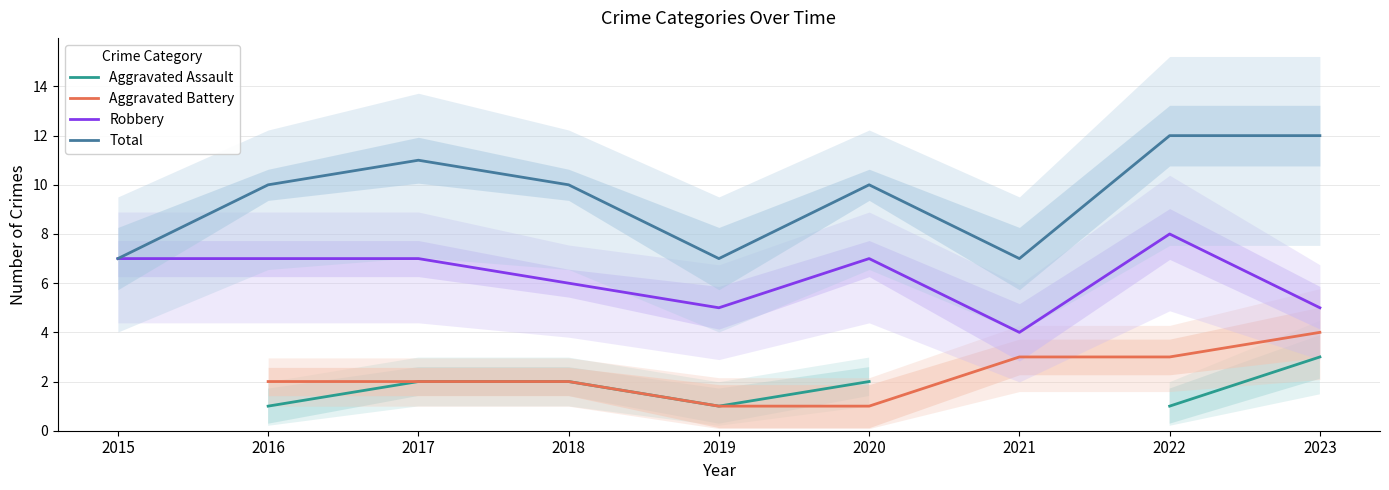

Rank the series at 2019 from lowest to highest value.

Aggravated Assault, Aggravated Battery, Robbery, Total